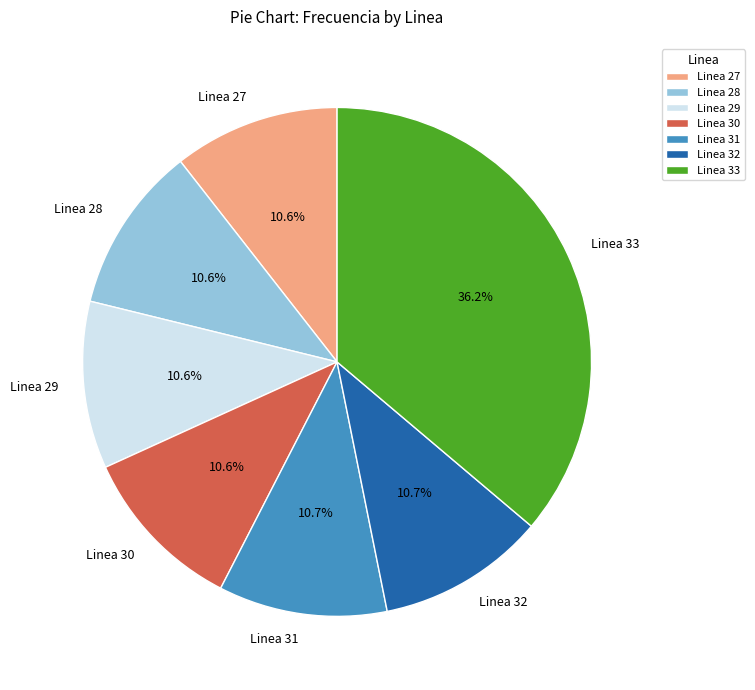

What is the ratio of the value at Linea 29 to the value at Linea 33?

0.3